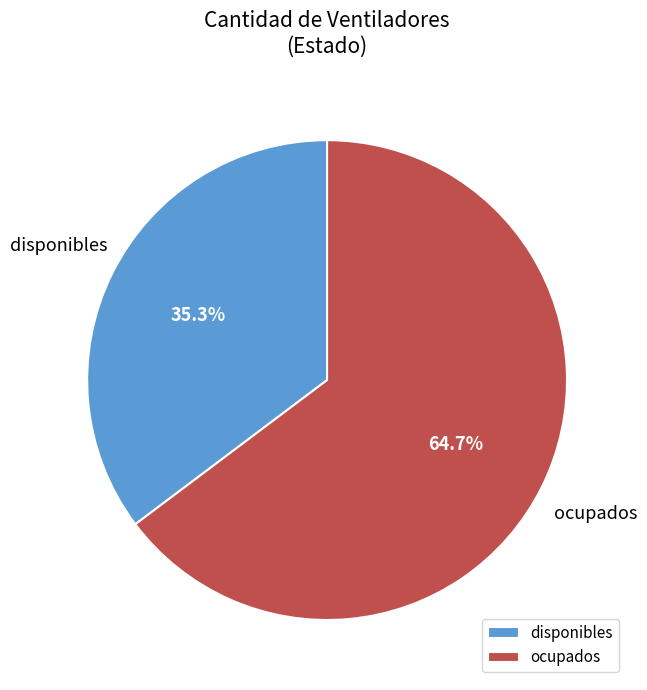

Count the number of slices in the pie.

2